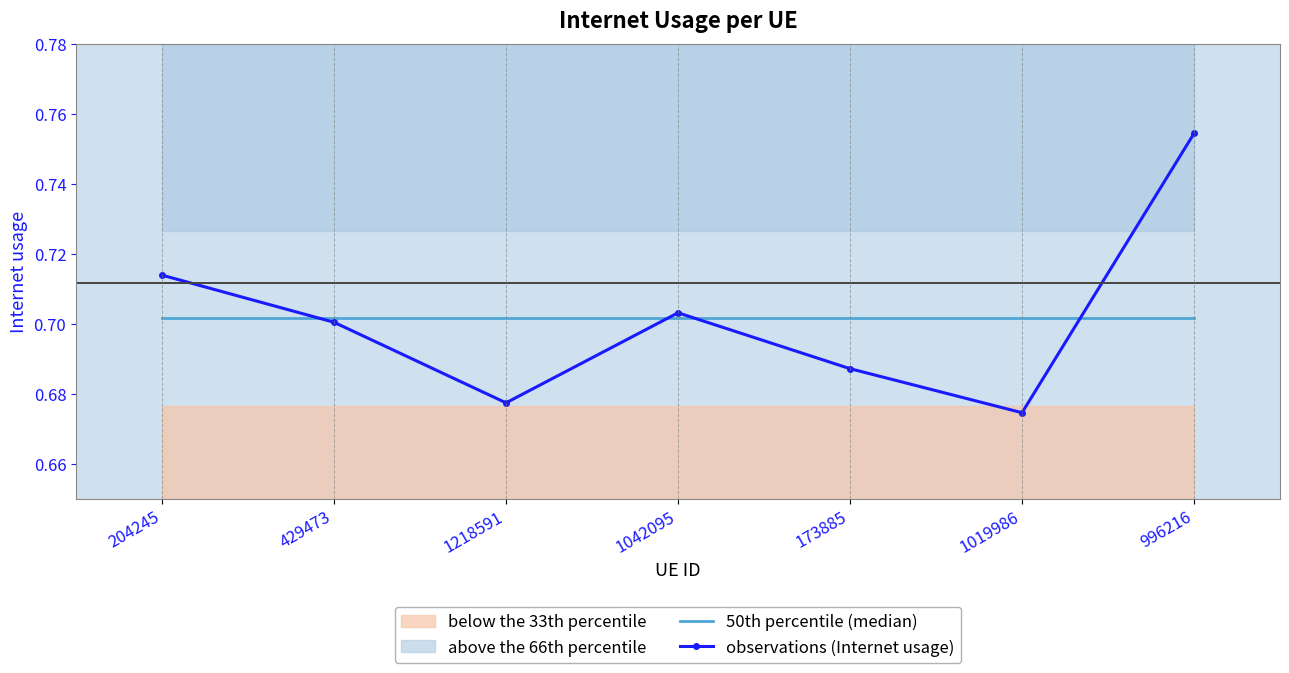

How many categories are shown in the chart?

7